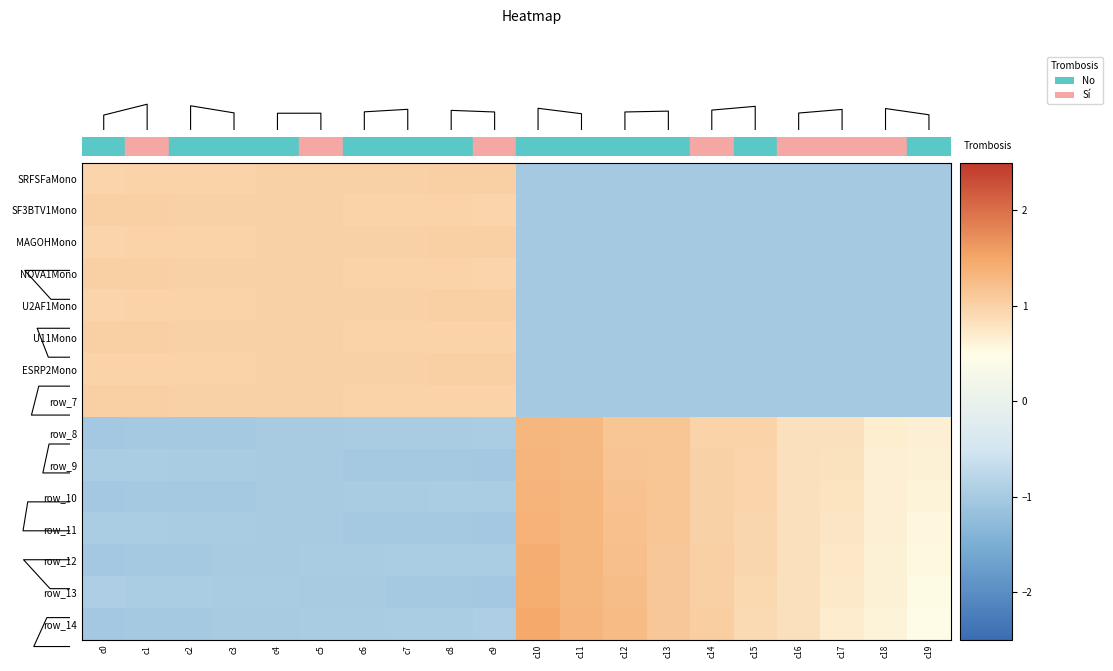

What is the difference between the second highest and minimum values in the row_9 series?

2.3